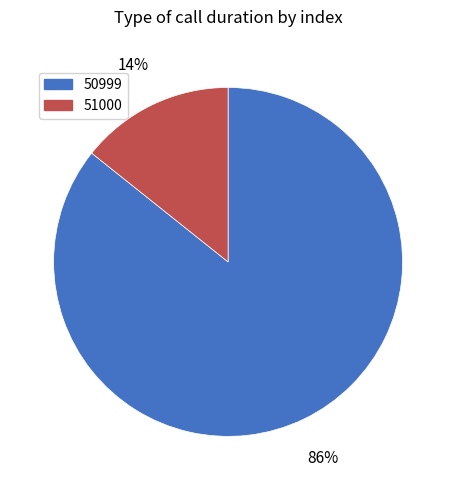

What is the largest slice in the pie chart?

50999